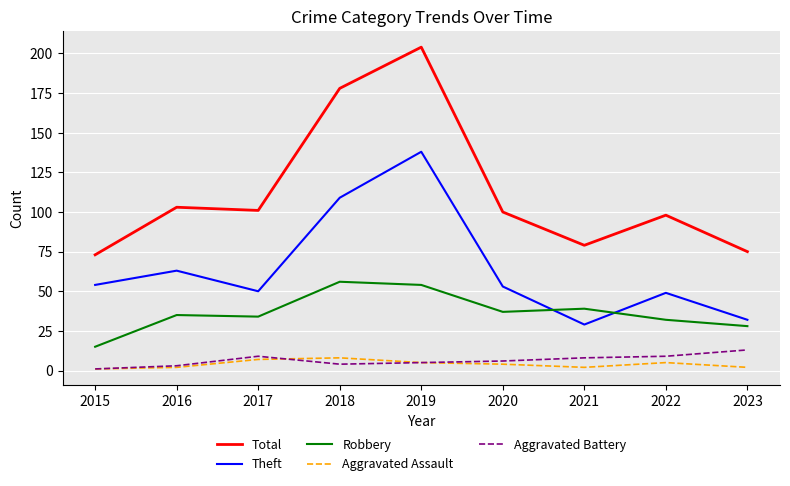

At which category does the chart reach its peak across all series?

2019